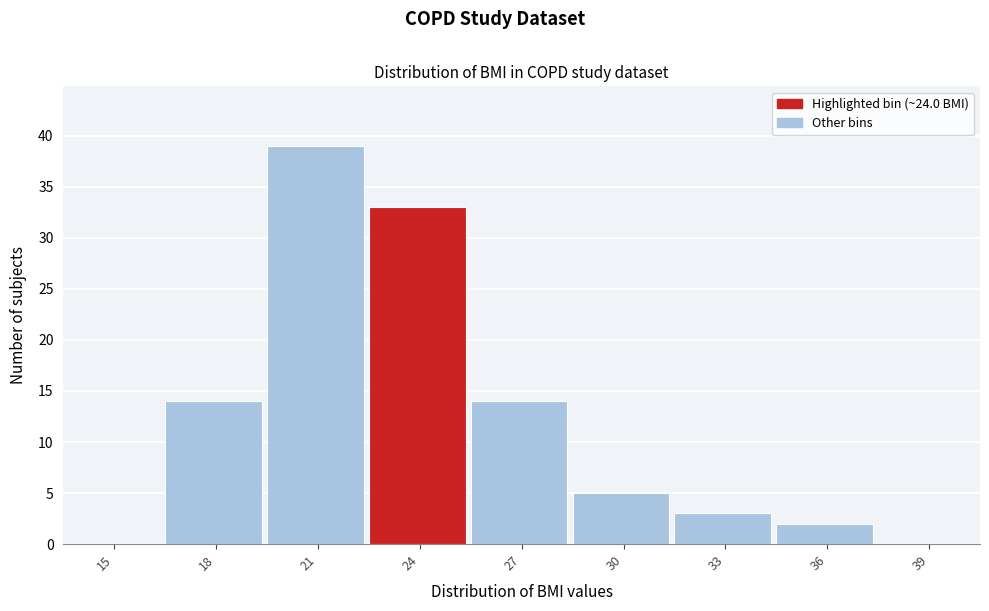

Reading right to left, extract all data points from this chart.

39=0	36=2	33=3	30=5	27=14	24=33	21=39	18=14	15=0